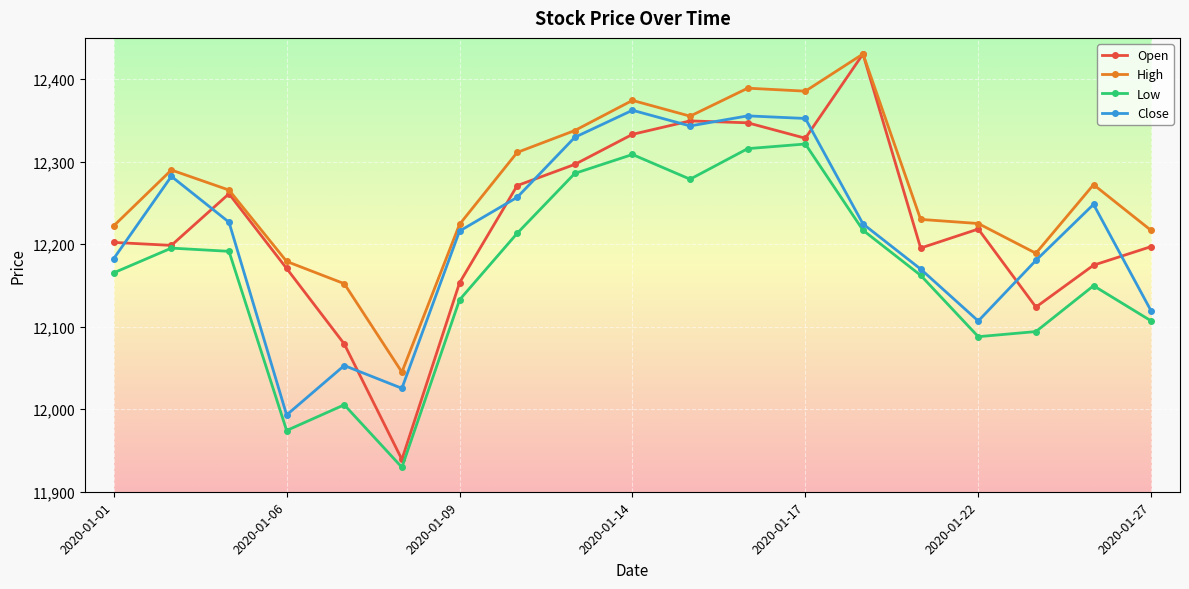

At how many categories does at least one series exceed 12031?

19